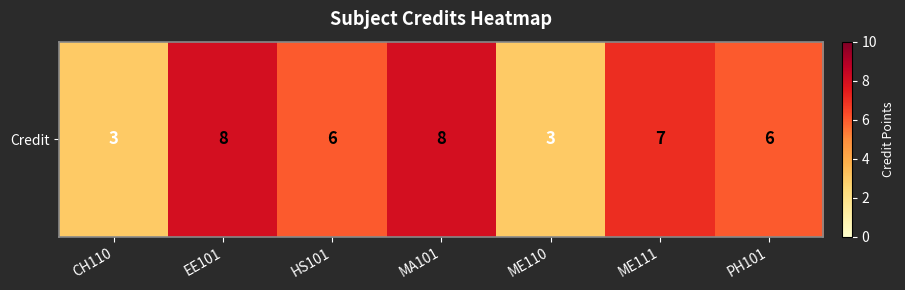

Reading left to right, transcribe all the data shown in this chart.

CH110=3	EE101=8	HS101=6	MA101=8	ME110=3	ME111=7	PH101=6